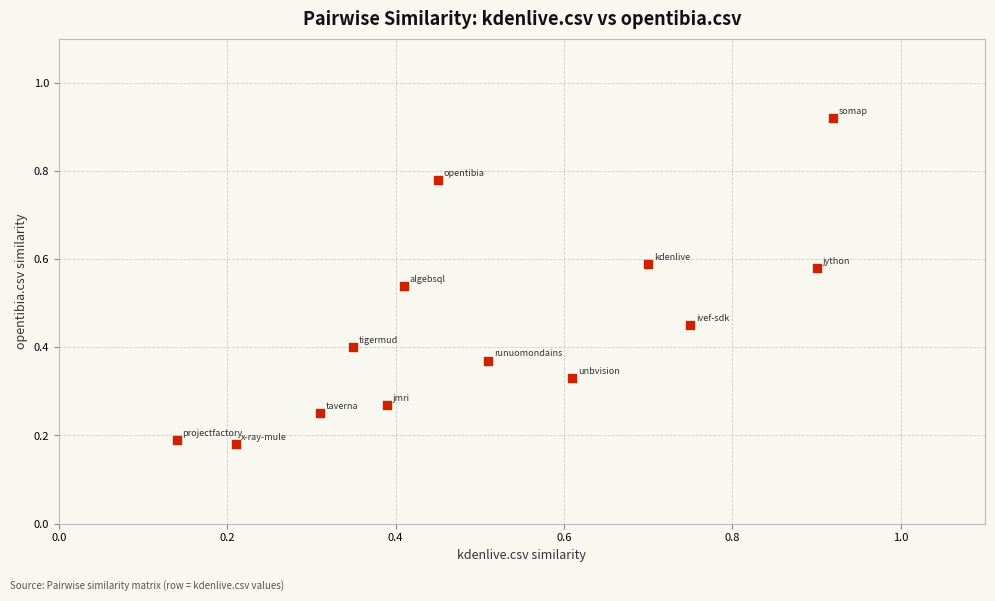

What is the range of Y values (max minus min)?

0.7